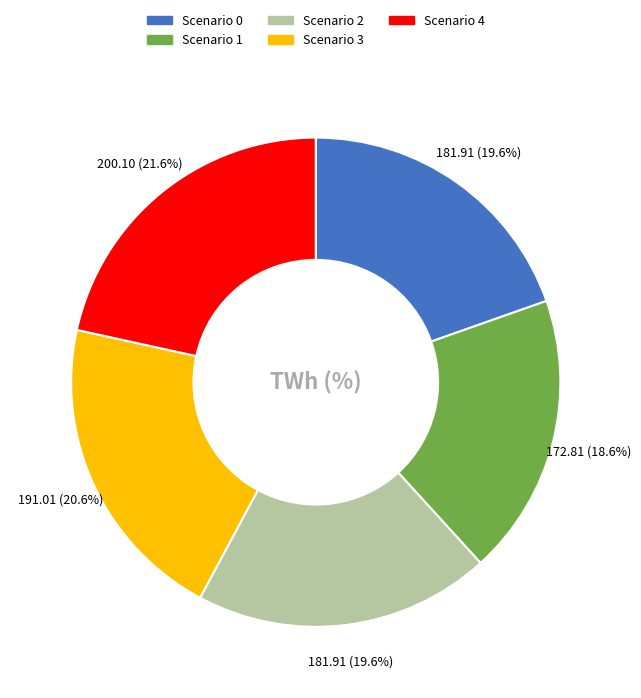

To the nearest percent, what is the average slice percentage?

20%